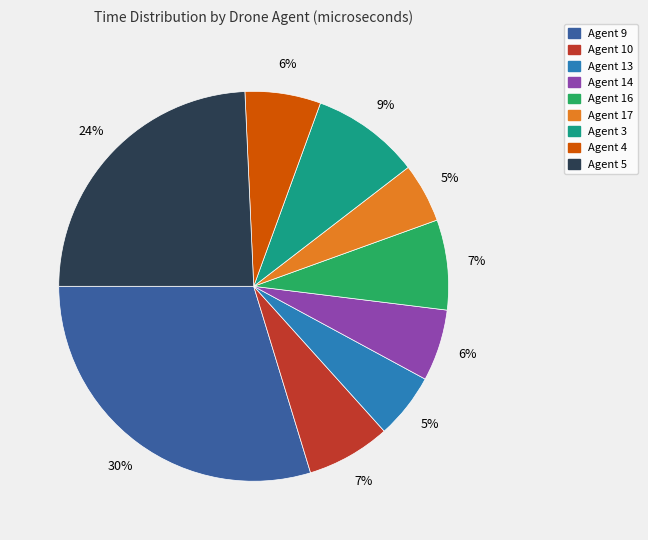

Which slice is the largest?

Agent 9